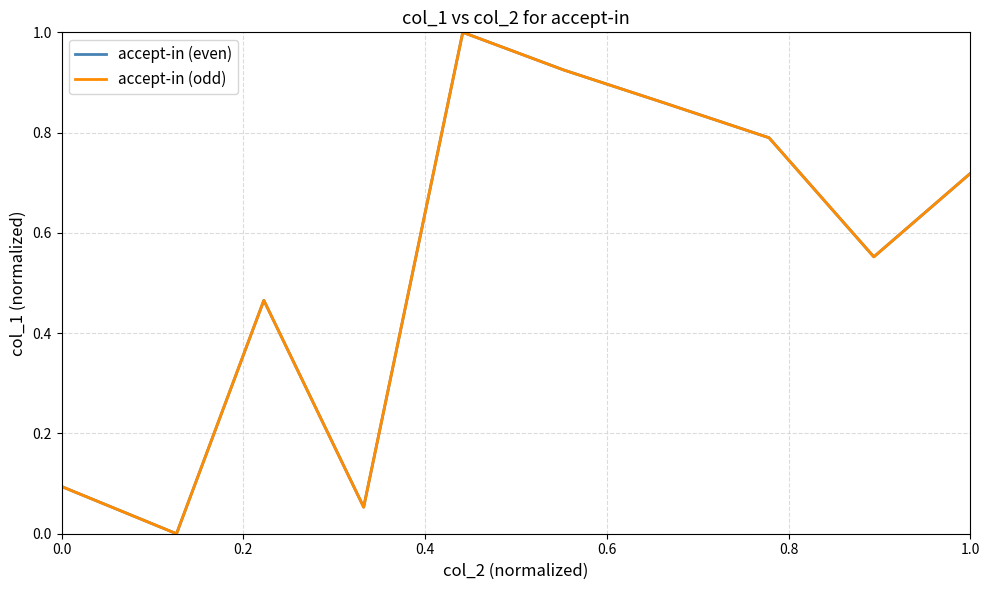

True or false: accept-in (even) and accept-in (odd) cross at least once.

False